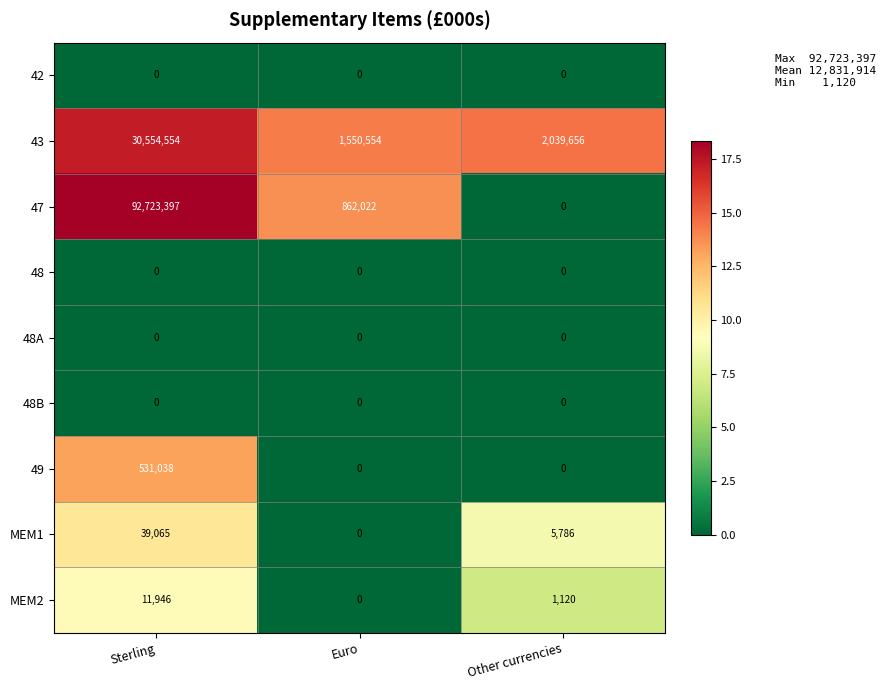

Reading right to left, list all the values displayed in this chart.

42: 0	0	0
43: 2039656	1550554	30554554
47: 0	862022	92723397
48: 0	0	0
48A: 0	0	0
48B: 0	0	0
49: 0	0	531038
MEM1: 5786	0	39065
MEM2: 1120	0	11946